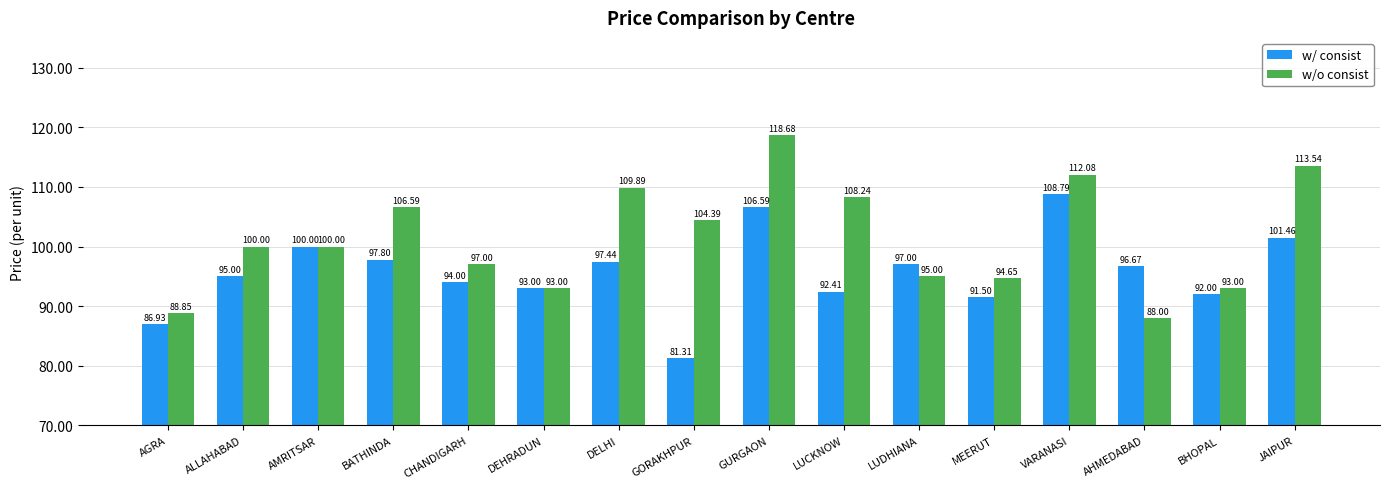

At which label does w/o consist first exceed 10000?

BATHINDA